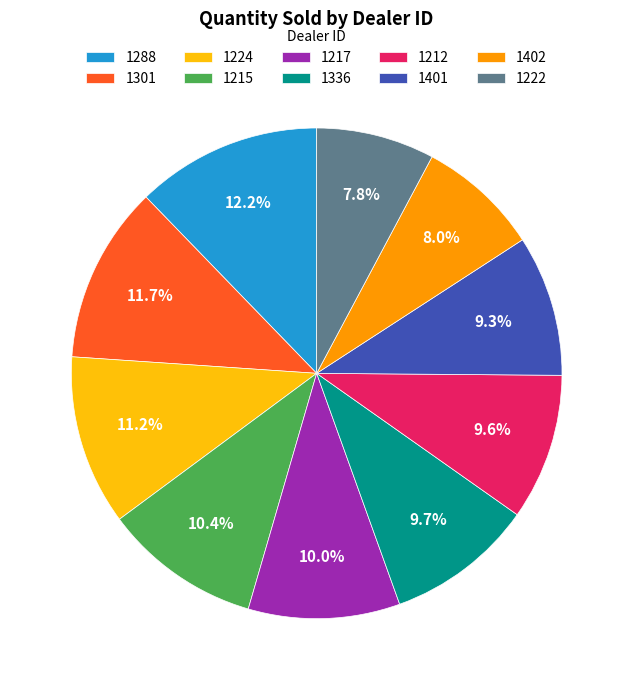

Approximately how many times larger is the value at 1401 compared to 1336?

1.0